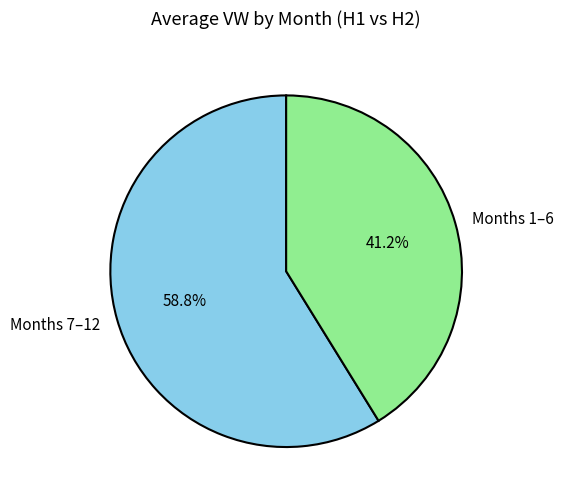

Combined, do Months 1–6 and Months 7–12 account for over 50%?

Yes